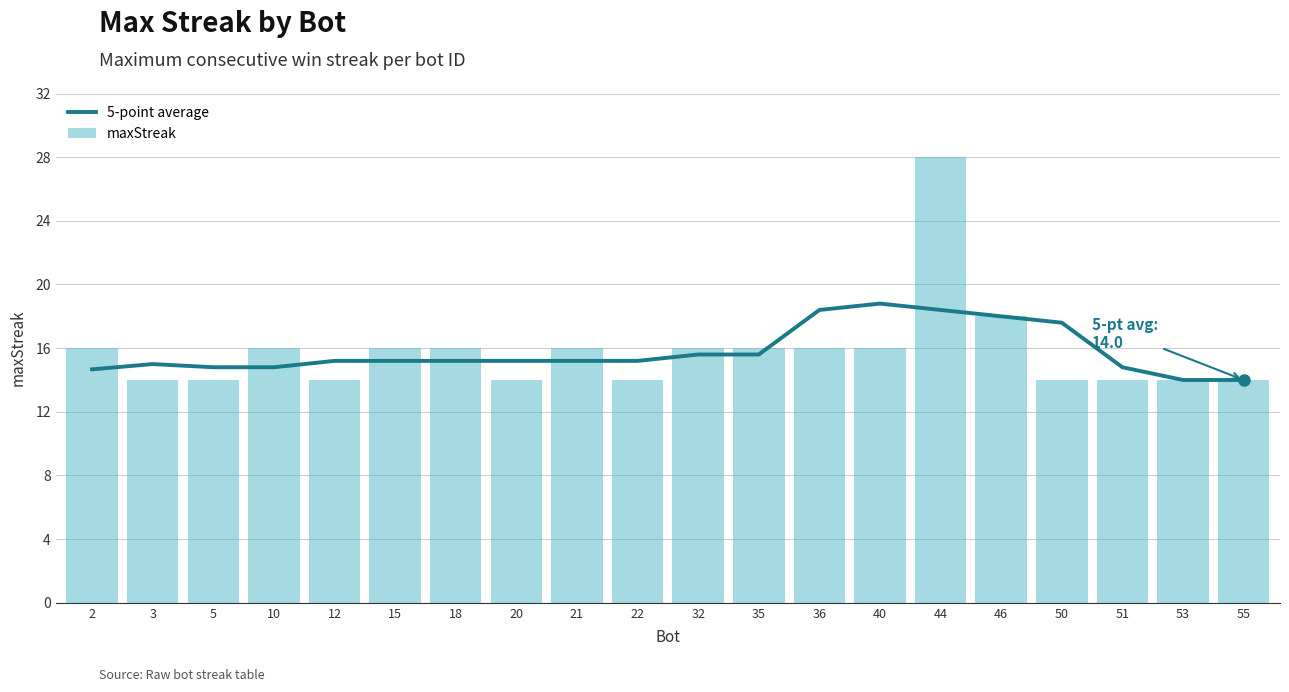

How many data points does each series have?

20